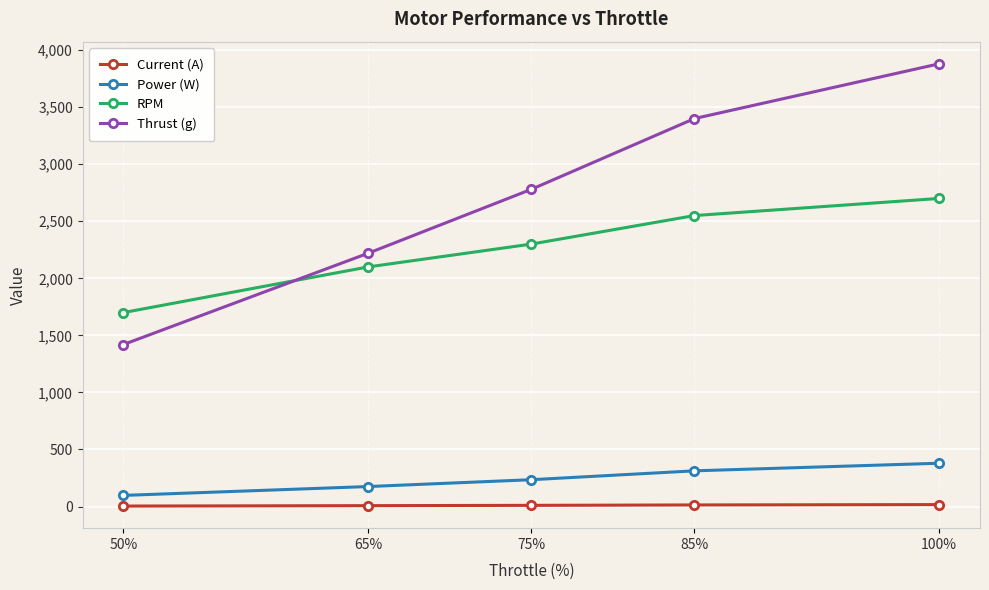

What is the difference between the Current (A) values at 65% and 75%?

2.7